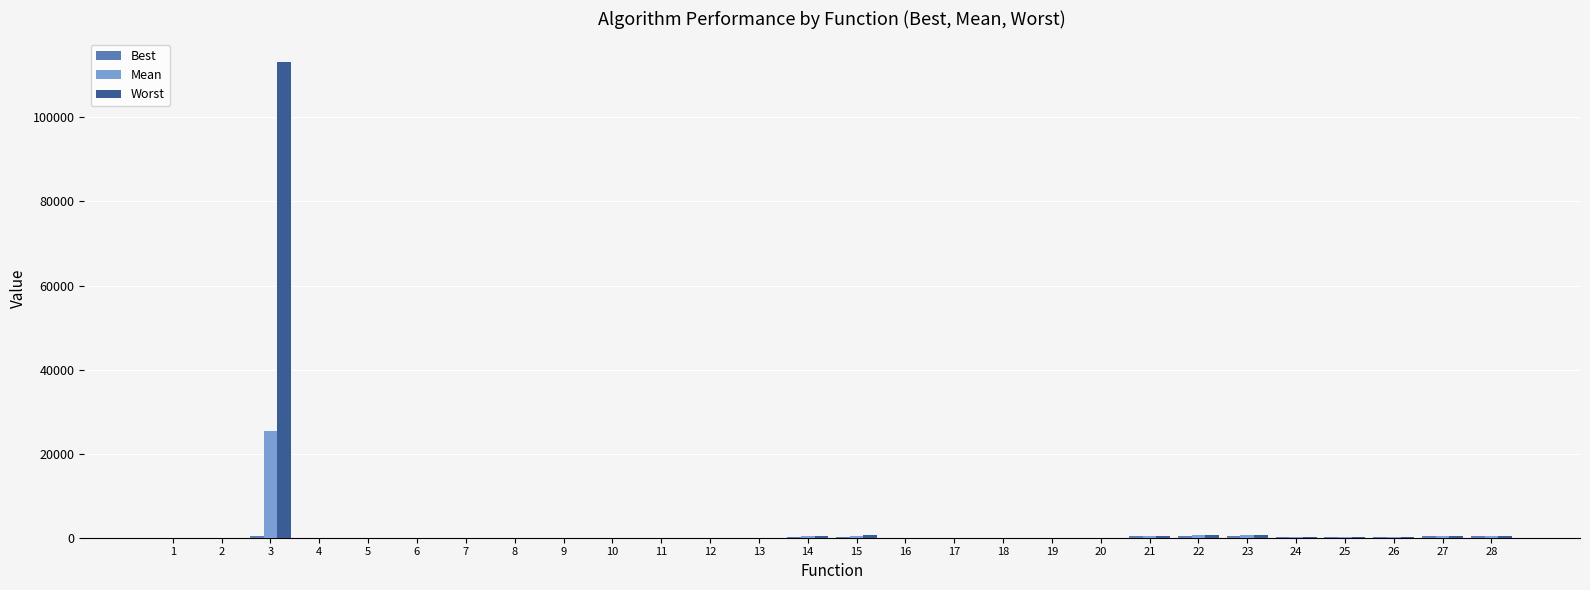

Which series has the widest spread of values?

Worst